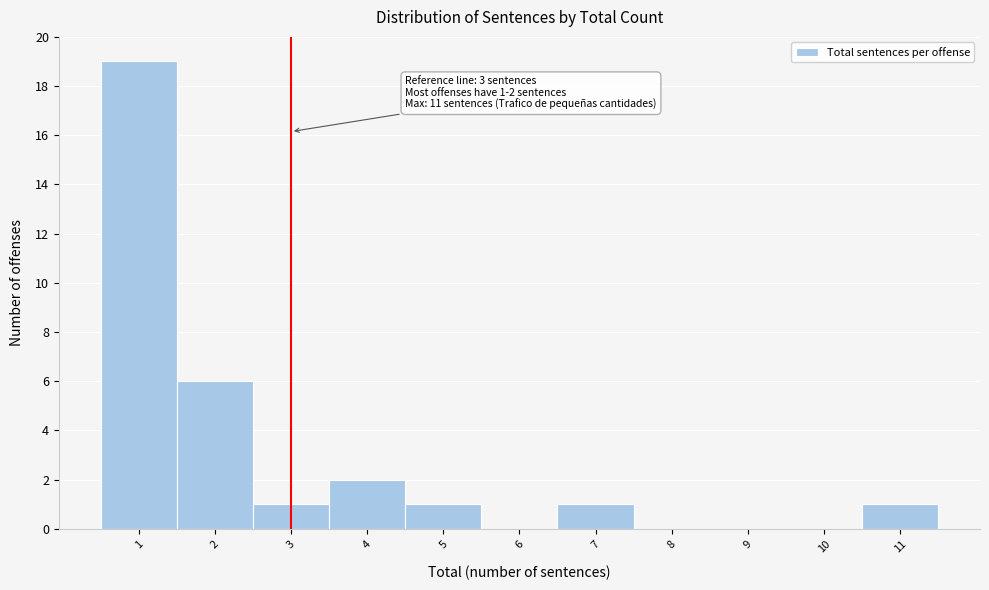

Over which range of the x-axis is the bar tallest?

0.5 to 1.5